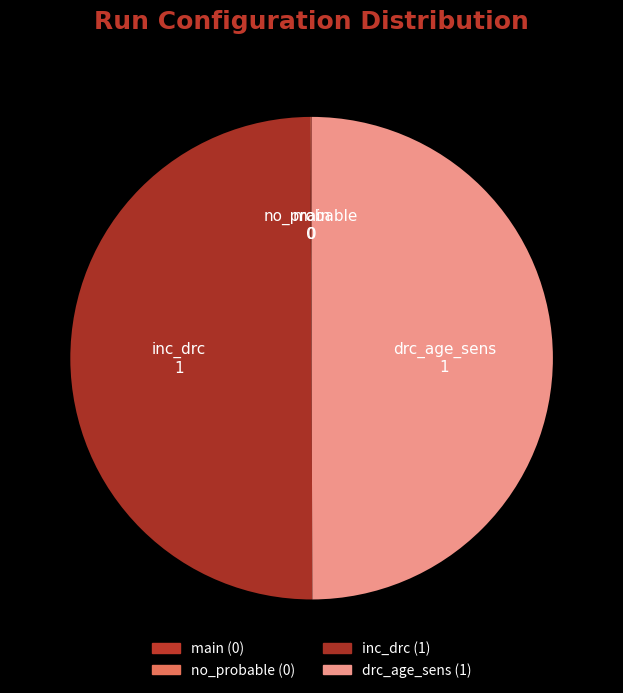

Is it true that inc_drc is 50% of the pie?

True